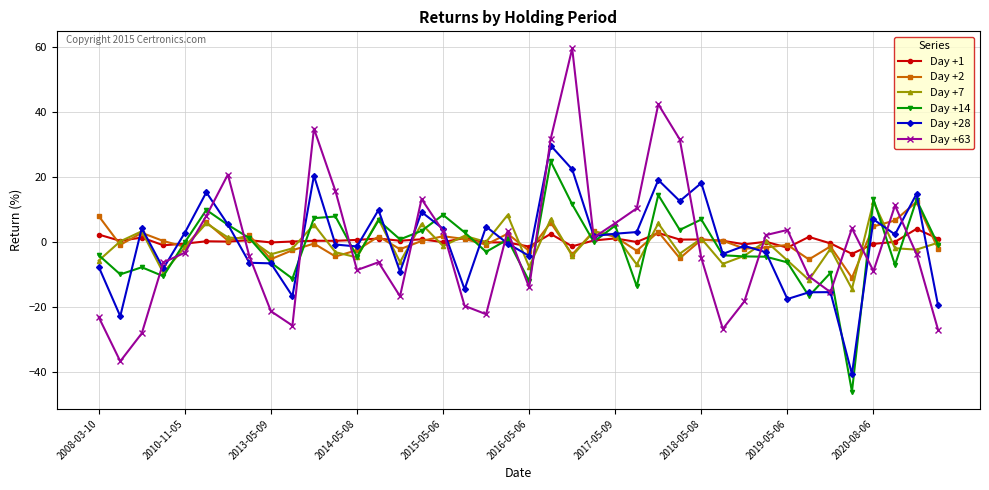

What is the maximum value shown in the chart?

59.6